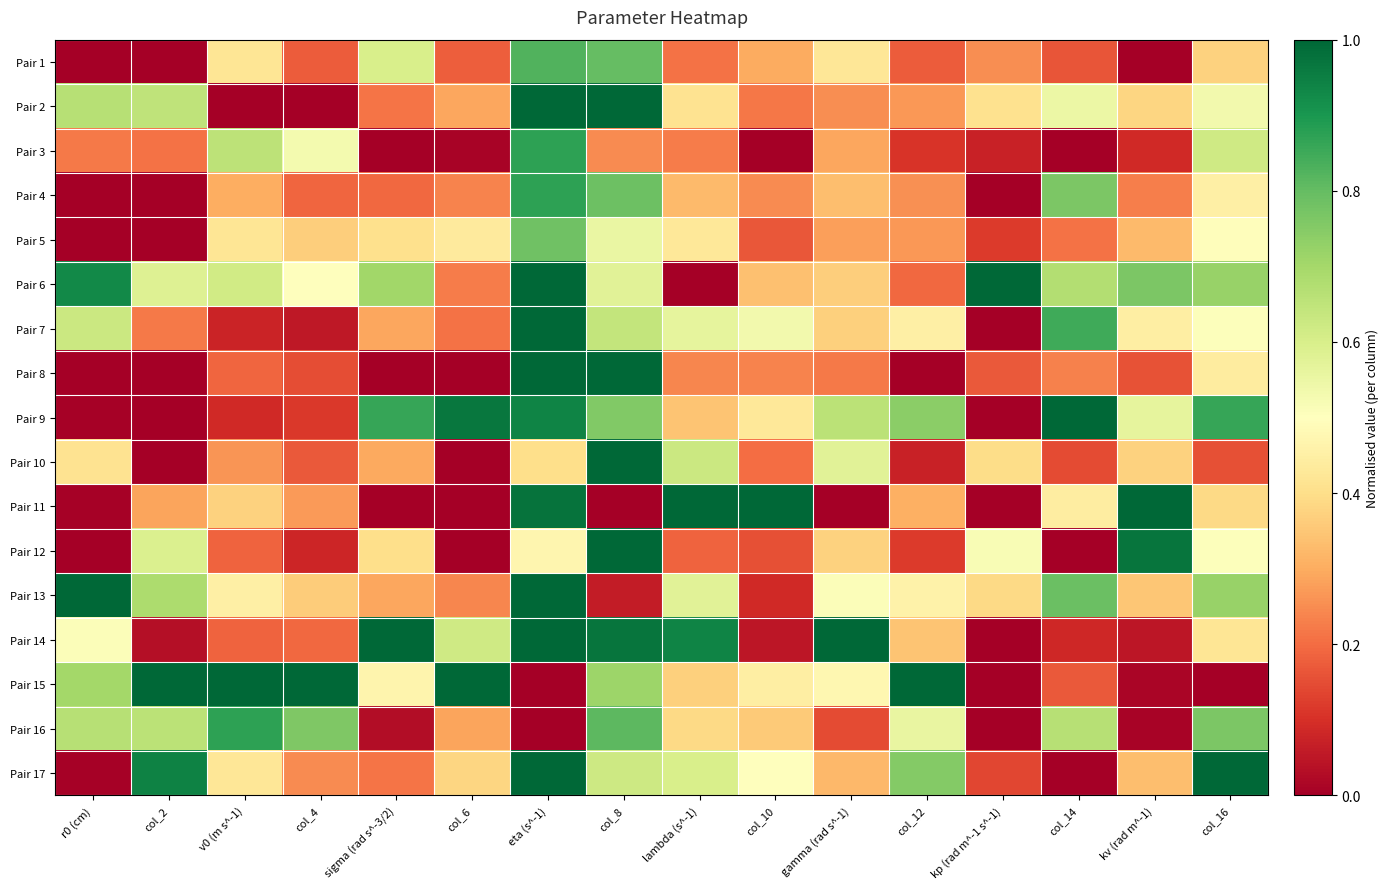

Which label corresponds to the largest value in the chart?

col_8